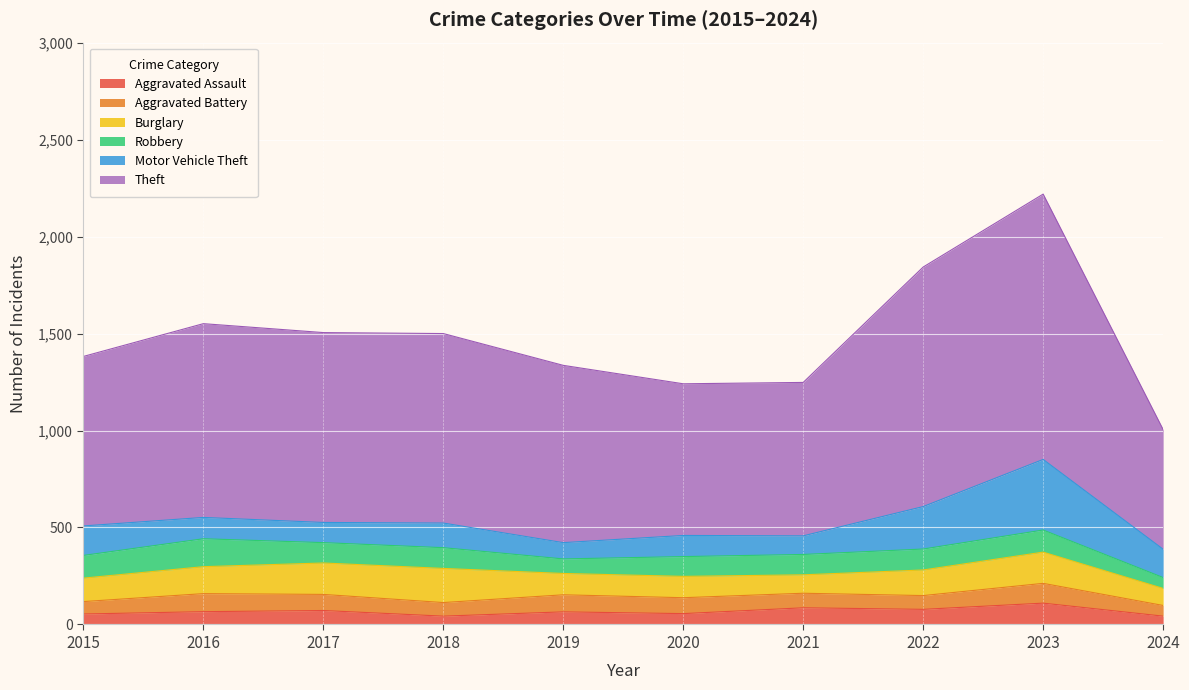

What is the difference between the highest and lowest values at 2016?

933